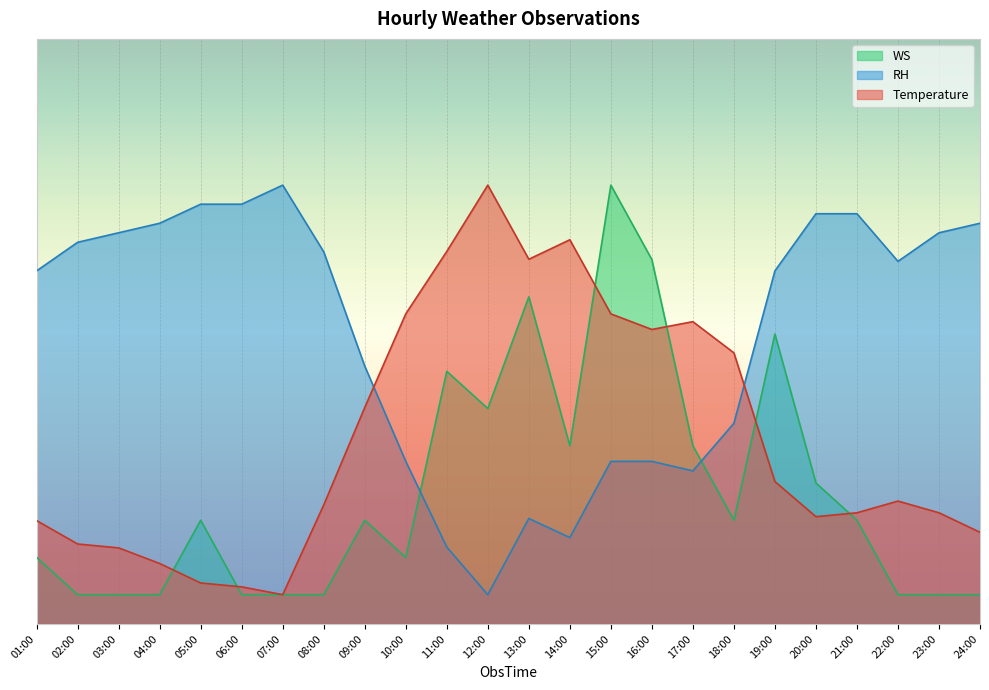

What is the value of the WS point at the 9th from the left?

17.7